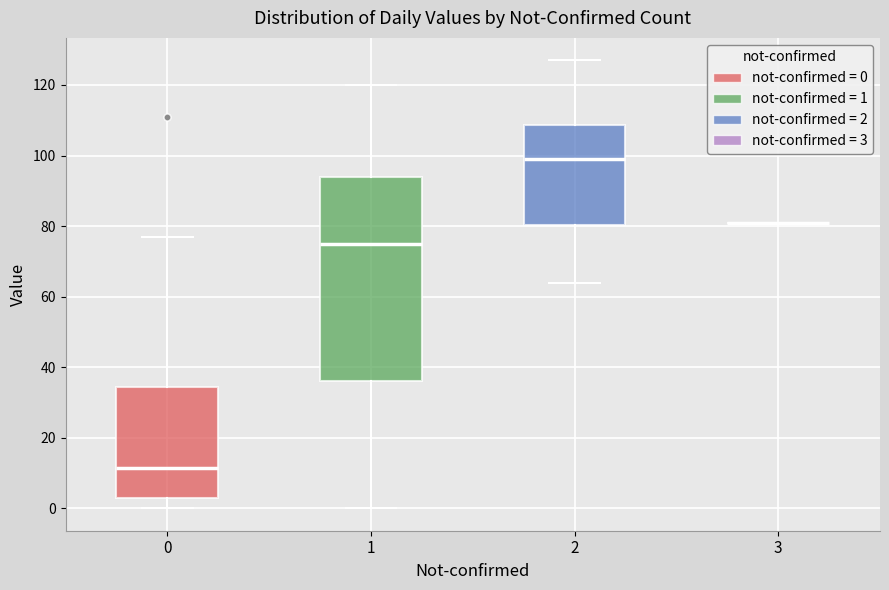

Reading left to right, read every box against the y-axis: the position of its median line, the range the box covers, and the ends of its whiskers. The values are not printed on the chart, so give them approximately, as read against the axis.

0: median 12, box 4 to 34, whiskers 0 to 78
1: median 76, box 36 to 94, whiskers 0 to 120
2: median 100, box 80 to 108, whiskers 64 to 128
3: box collapsed to a line at 82, whiskers 82 to 82